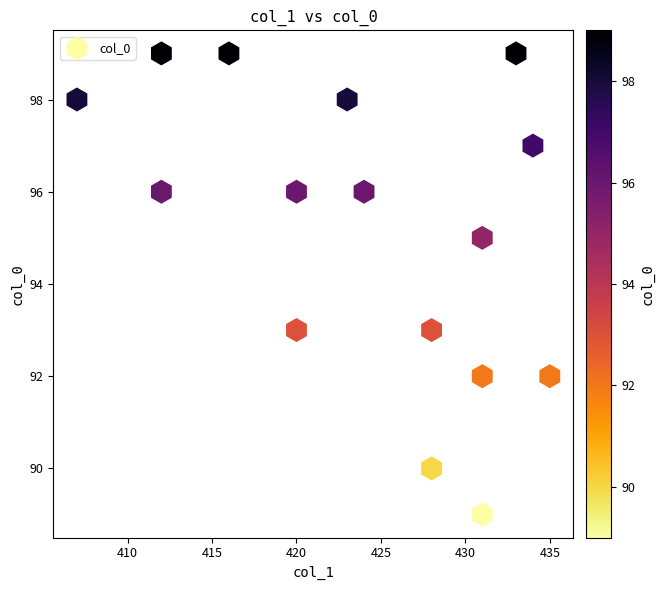

What is the range of X values (max minus min)?

28